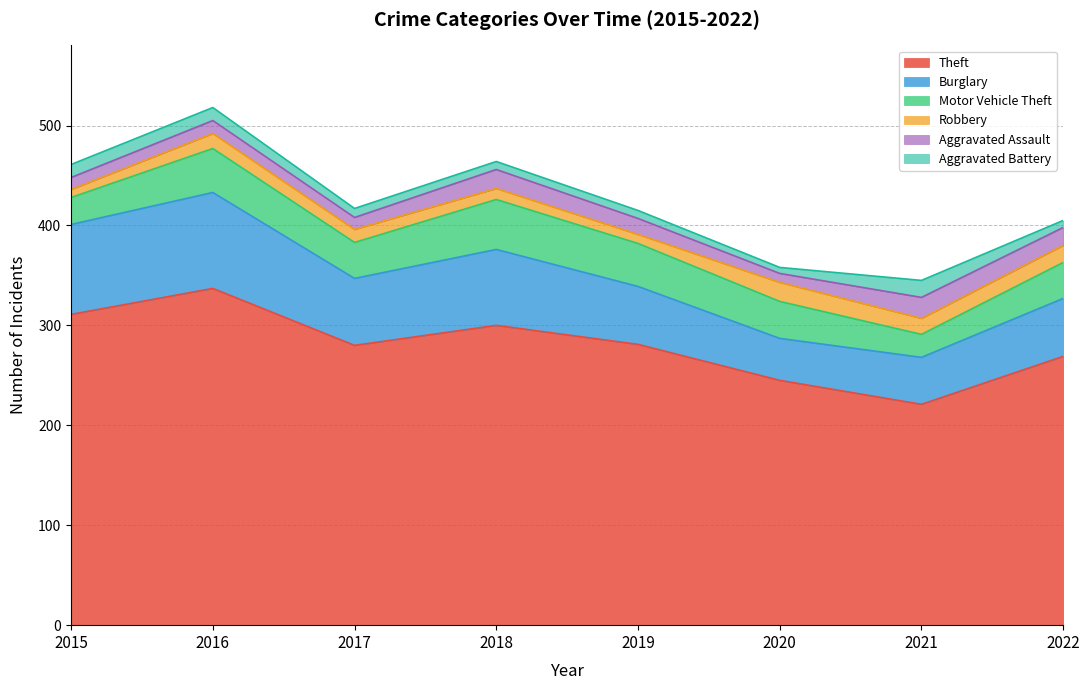

True or false: Aggravated Battery and Theft intersect in this chart.

False